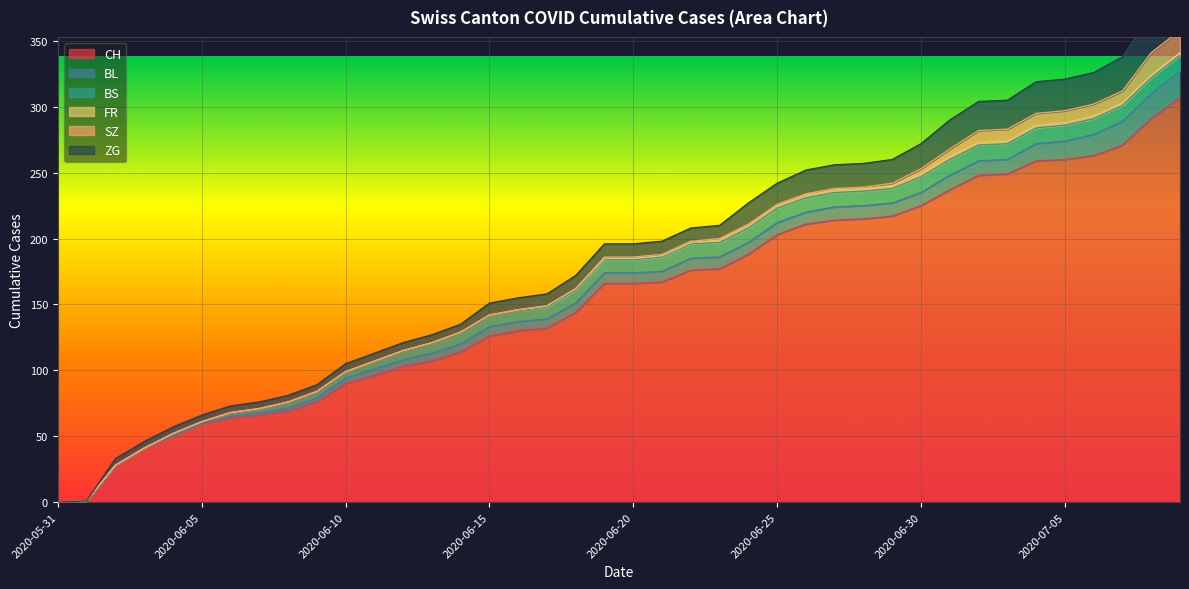

Which has a higher value, 2020-06-15 or 2020-06-02?

2020-06-15